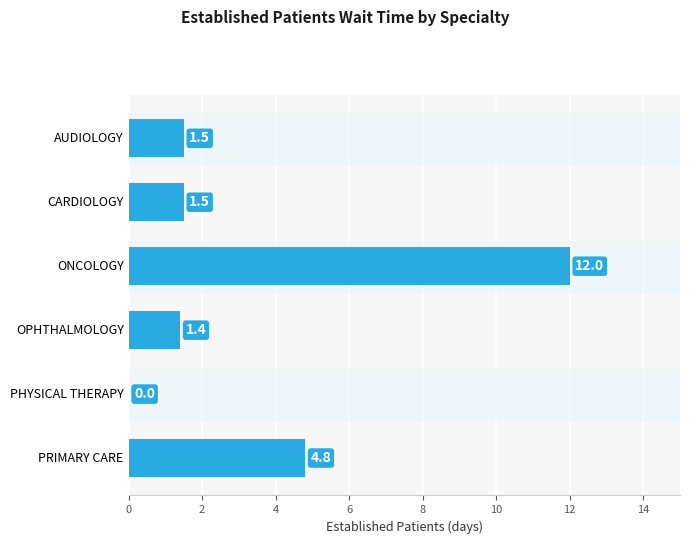

What is the sum of all values?

21.2